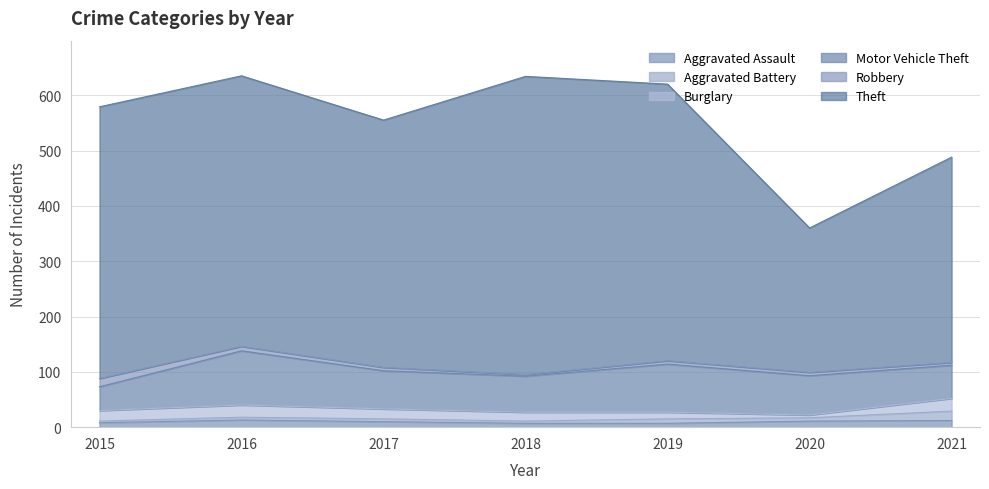

The Motor Vehicle Theft series shows 60 at 2021. True or false?

True